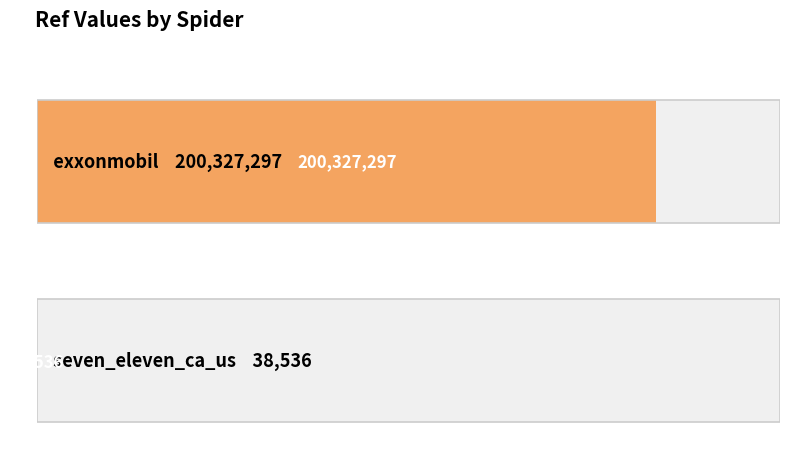

How many data points are less than 200327297?

1